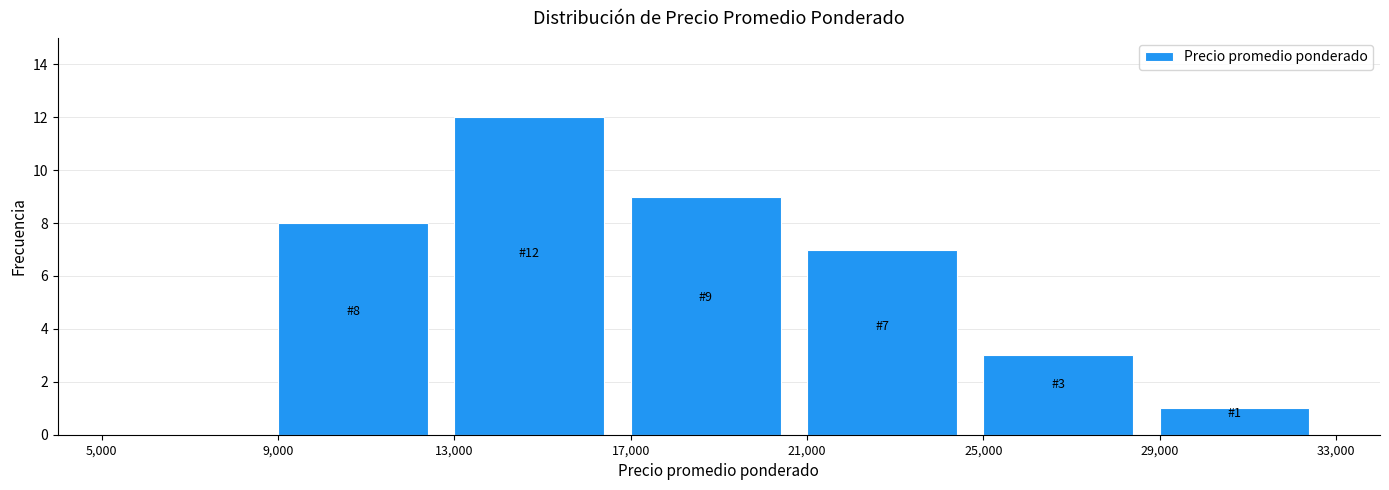

Over which range of the x-axis is the bar tallest?

13,000 to 17,000